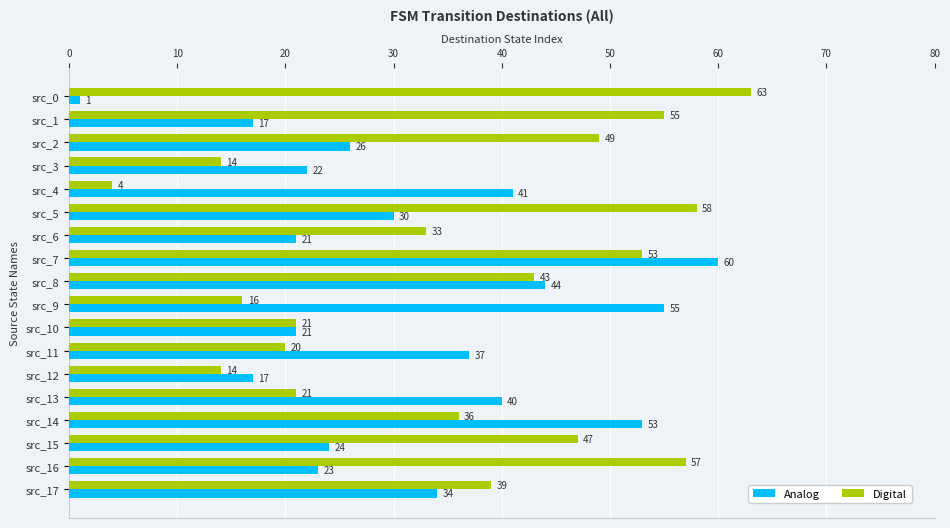

The Digital series shows 22 at src_6. True or false?

False